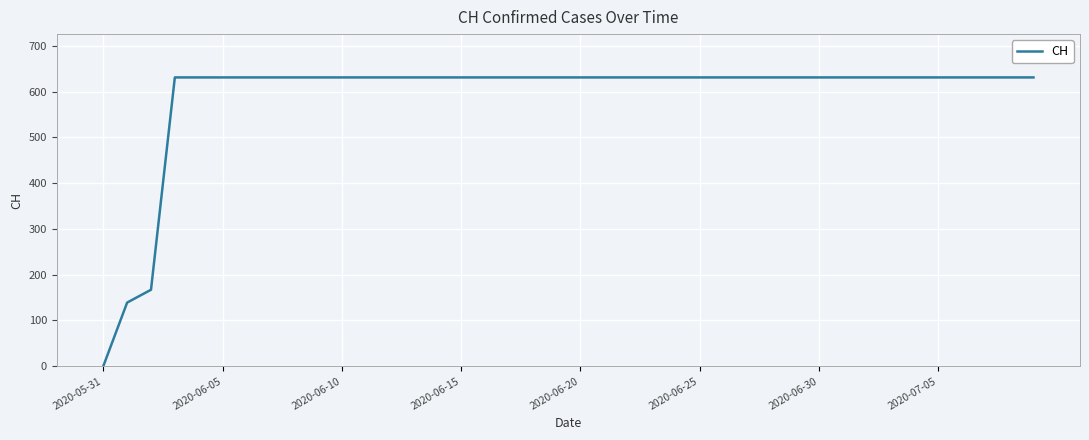

What is the maximum value shown in the chart?

631